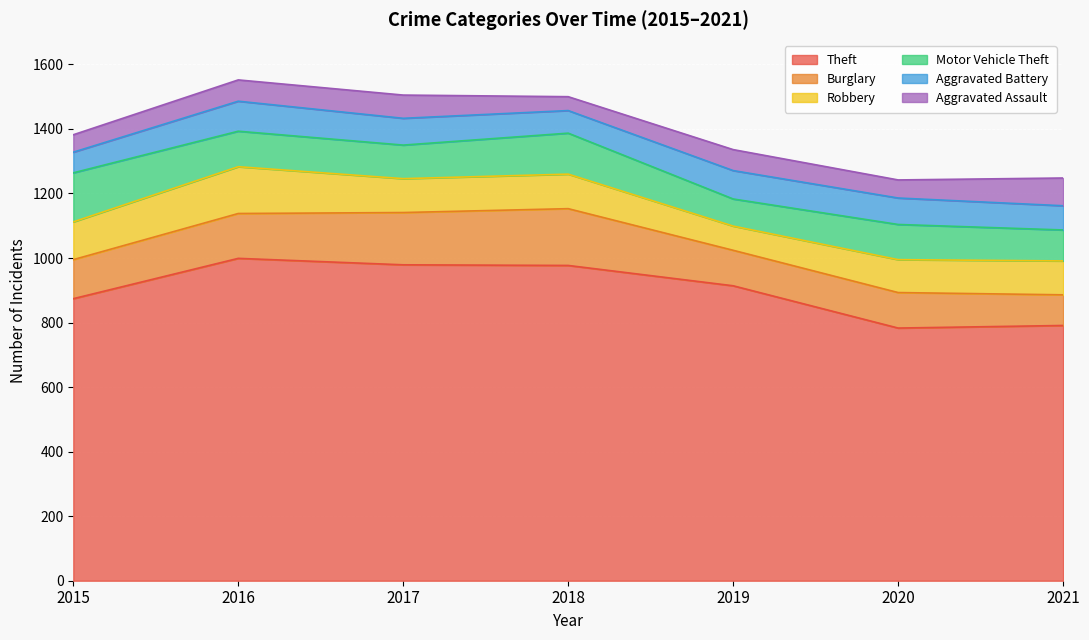

True or false: Robbery has a value of 102 at 2020.

True